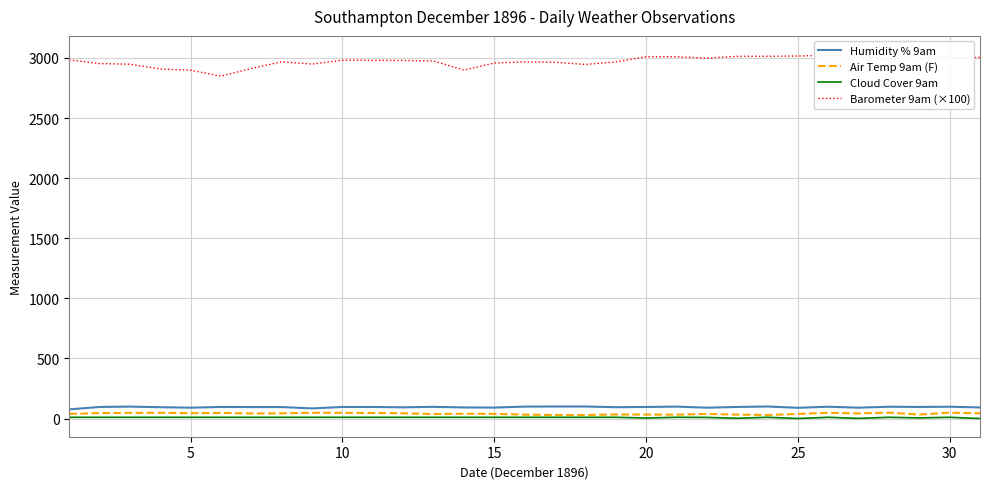

The value of Cloud Cover 9am at 30 is 5.1. True or false?

False